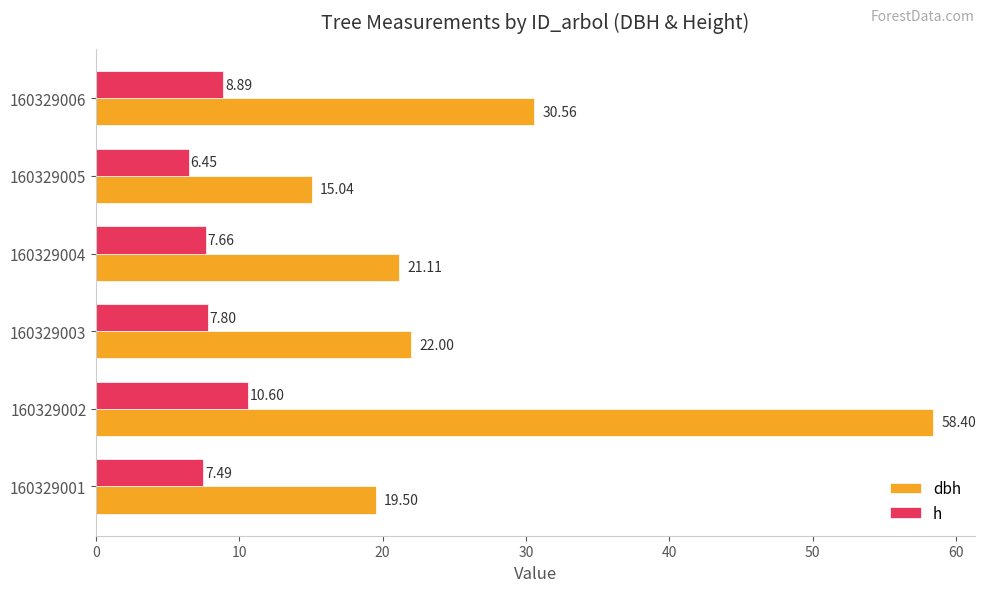

At which category is the sum across all series the highest?

160329002